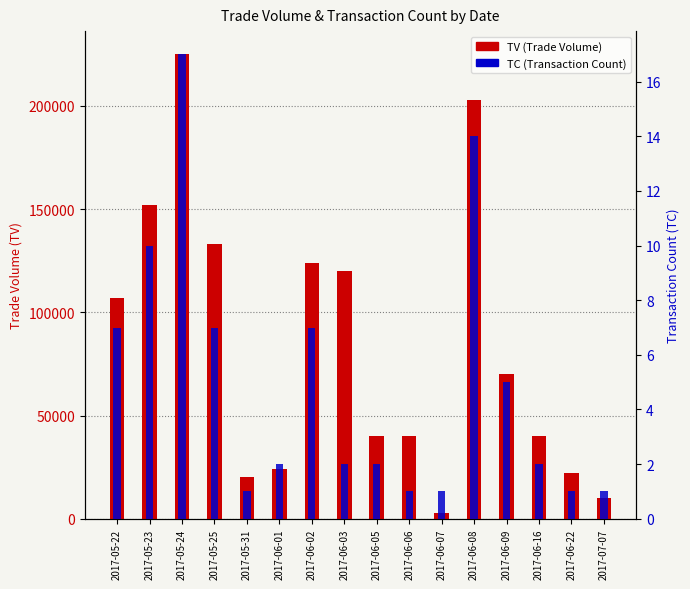

What is the highest value of the TV series?

225000